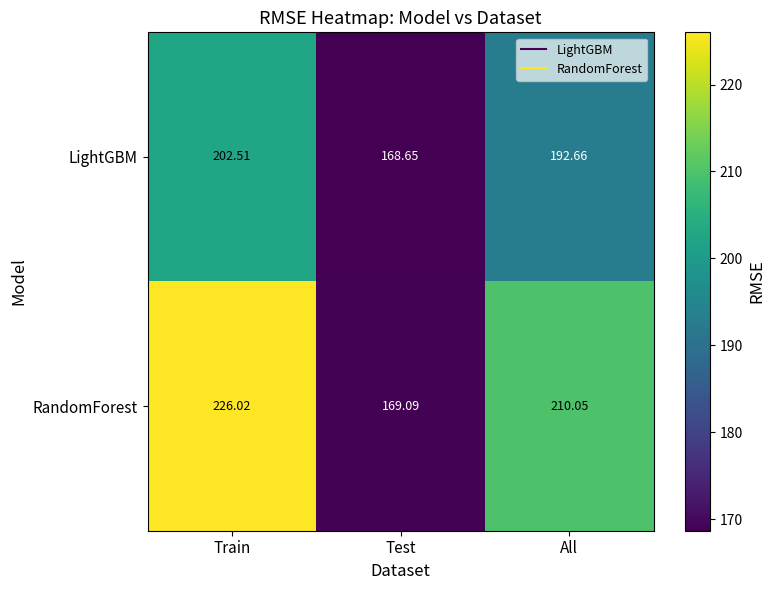

What is the minimum value shown in the chart?

168.7